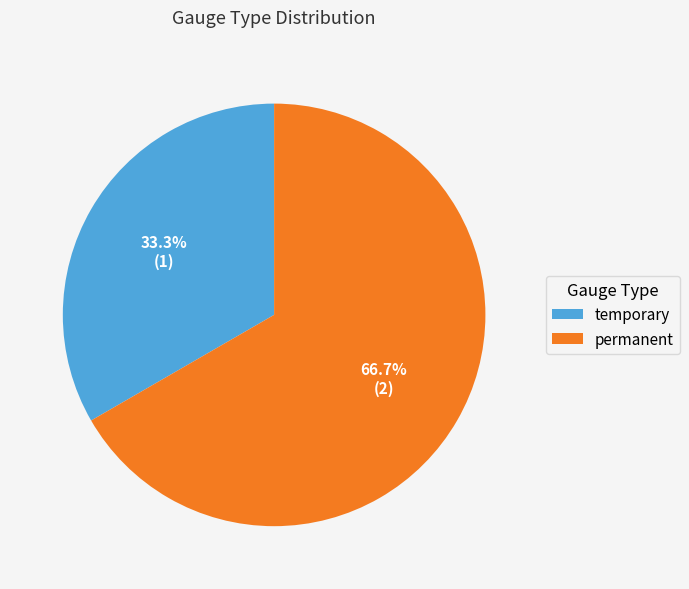

The temporary slice represents 26% of the pie. True or false?

False